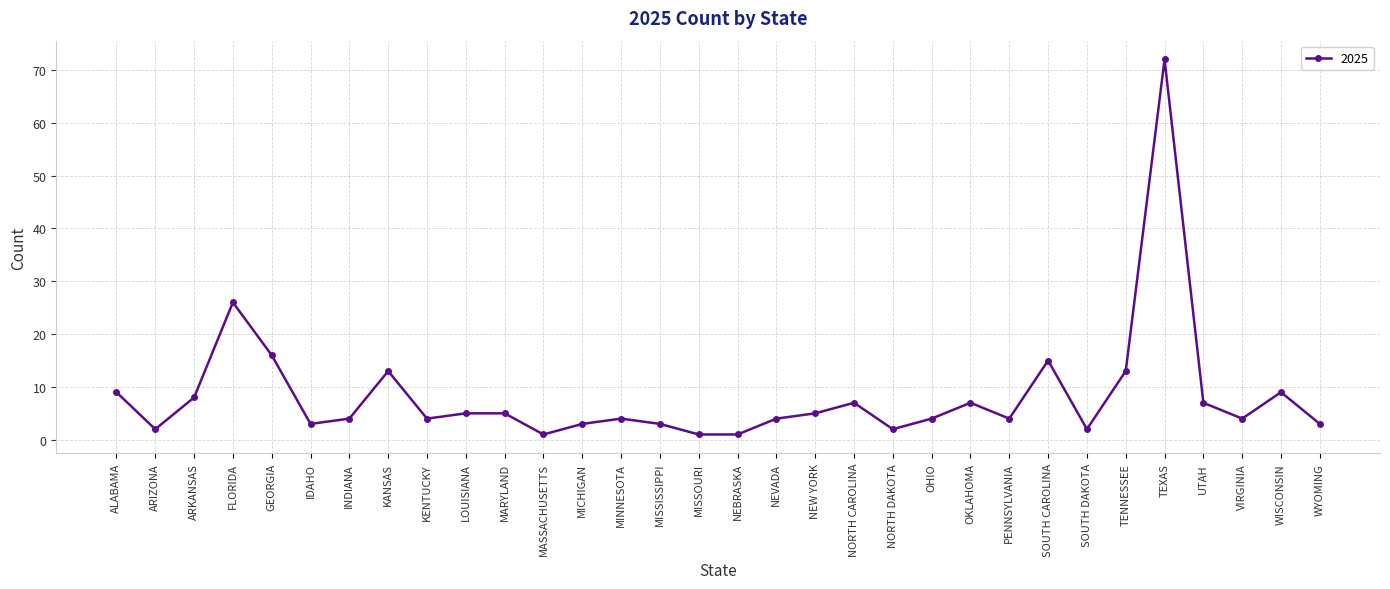

At which label does the data first exceed 4?

ALABAMA